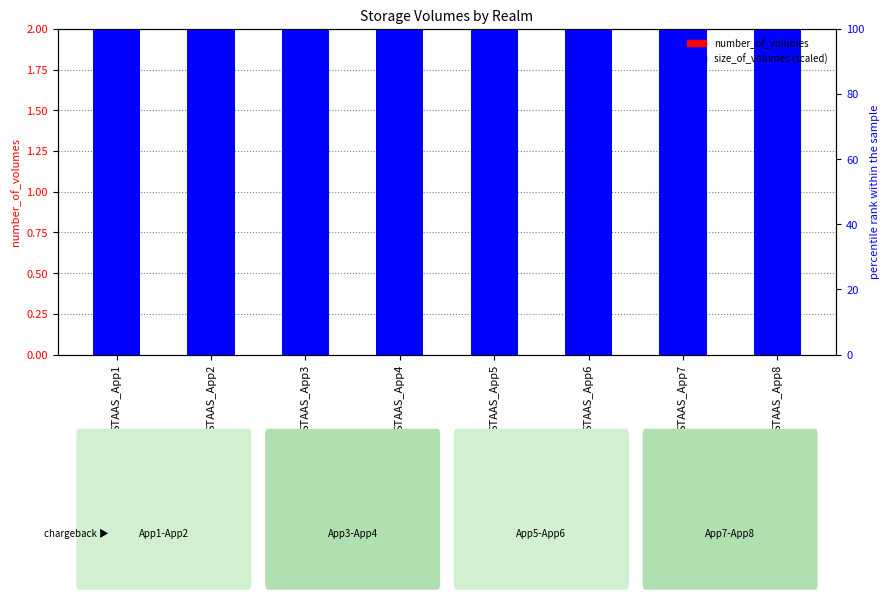

Rank the series at STAAS_App4 from highest to lowest value.

size_of_volumes (scaled), number_of_volumes